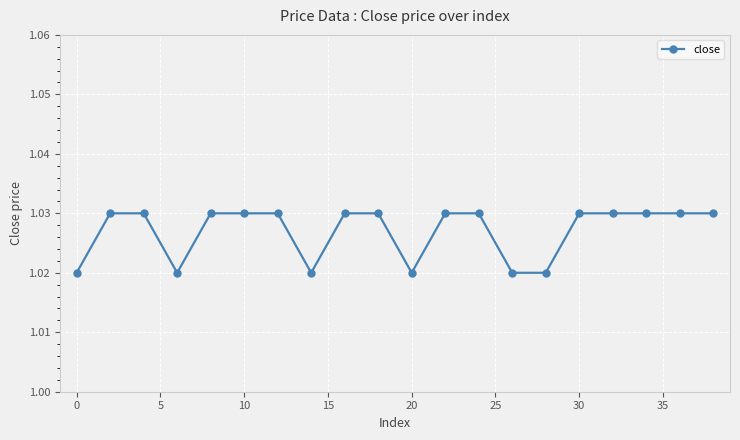

Count the values in the range 1 to 2.

20